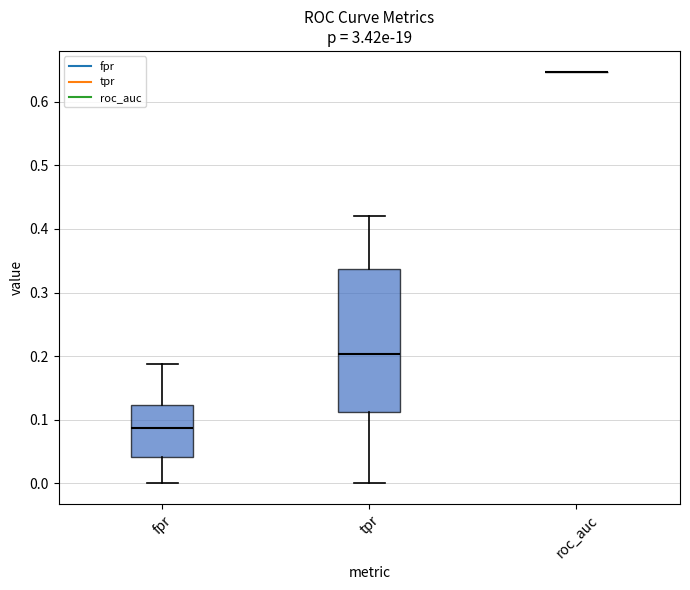

Where does the lower whisker of the box for fpr end on the y-axis? The values are not printed on the chart, so give them approximately, as read against the axis.

0.00